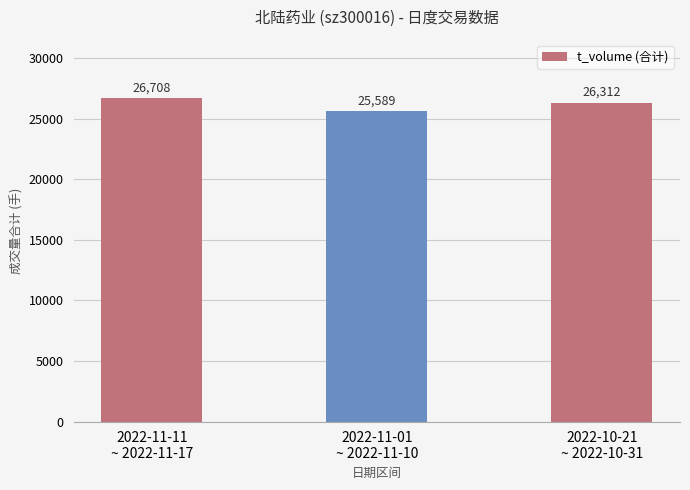

What is the sum of the values at 2022-11-01
~ 2022-11-10 and 2022-10-21
~ 2022-10-31?

51901